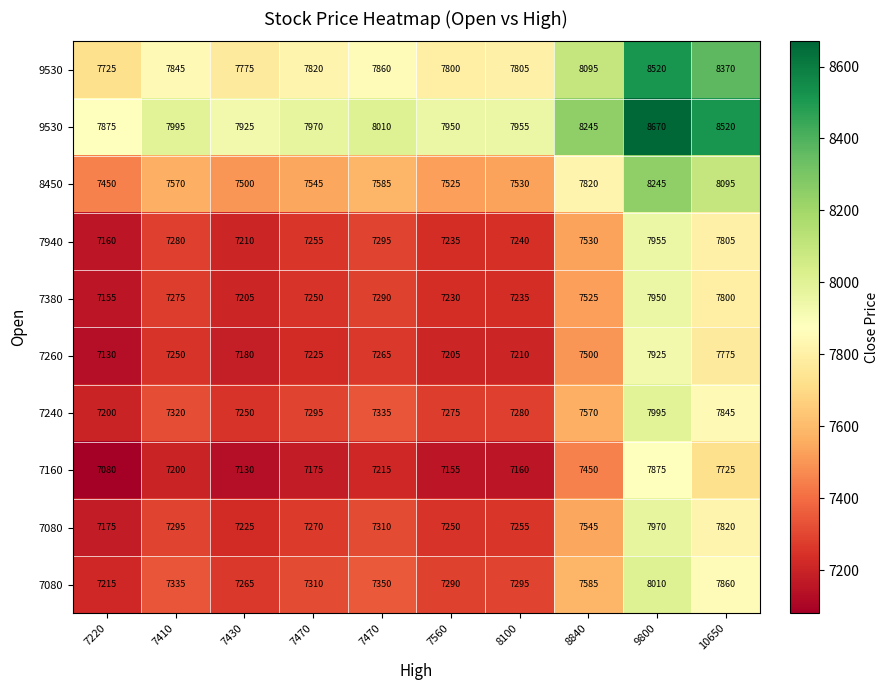

Which has a higher value, 7410 or 8100?

7410